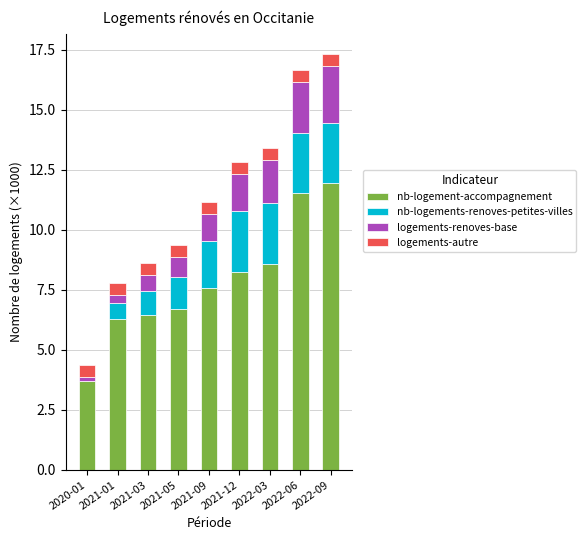

The nb-logement-accompagnement series shows 8.3 at 2021-12. True or false?

True